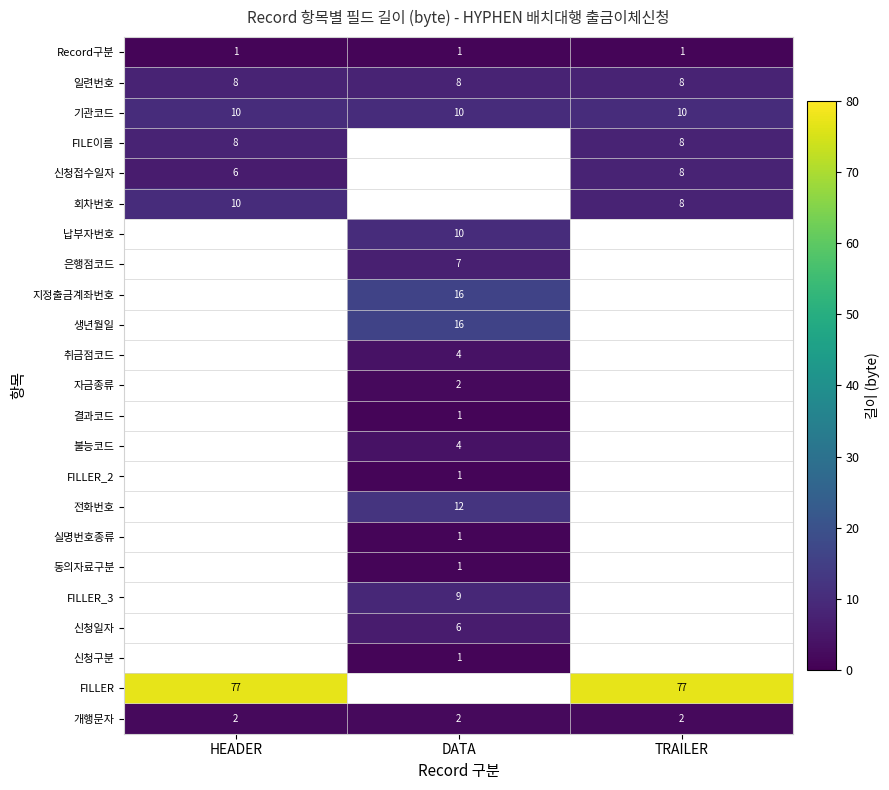

How many series are shown in this chart?

23